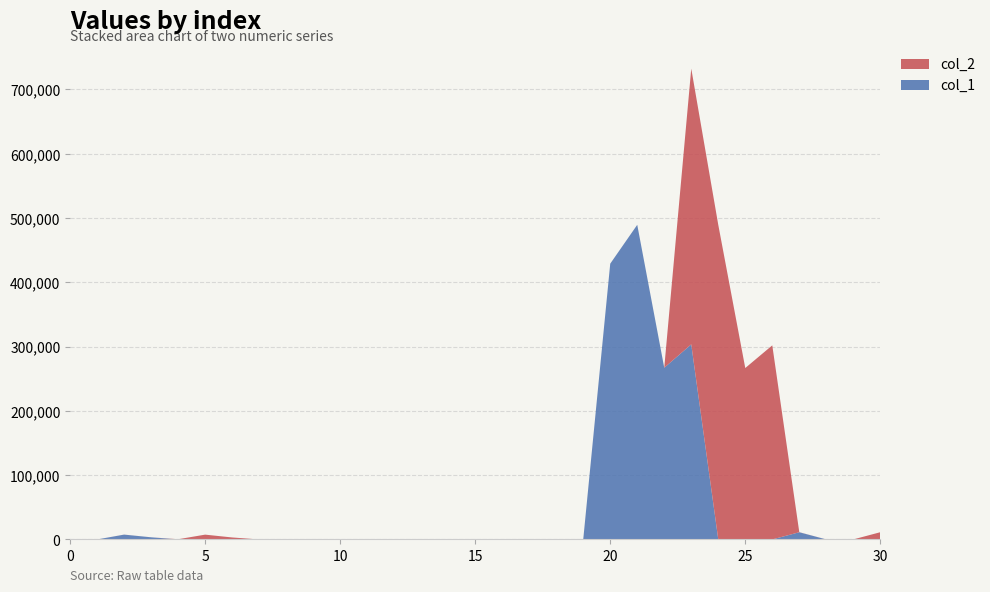

Reading left to right, list all the values displayed in this chart.

col_1: 22.0	0.1	7522.1	3355.5	6.7	4.2	43.4	0.3	7.5	4.5	1.2	1.0	0.0	0.0	0.0	1.8	0.0	0.0	0.0	1.5	428954.9	489429.0	267122.6	303486.7	148.2	55.0	65.5	11211.7	0.0	0.0	0.0
col_2: 7.6	9.4	55.4	5.1	336.9	7492.0	3058.0	6.7	3.8	42.2	0.3	7.5	4.1	1.2	1.0	0.0	0.0	0.0	1.8	0.0	0.0	0.0	1.5	428895.0	489267.1	266600.8	301856.8	147.4	49.9	63.6	11267.6